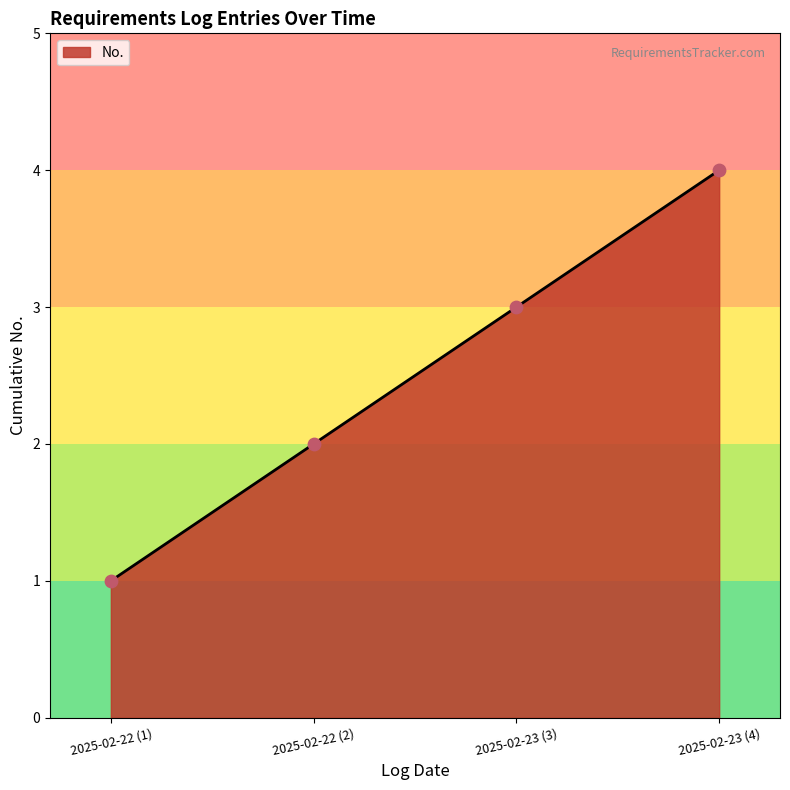

Approximately how many times larger is the value at 2025-02-22 (2) compared to 2025-02-22 (1)?

2.0